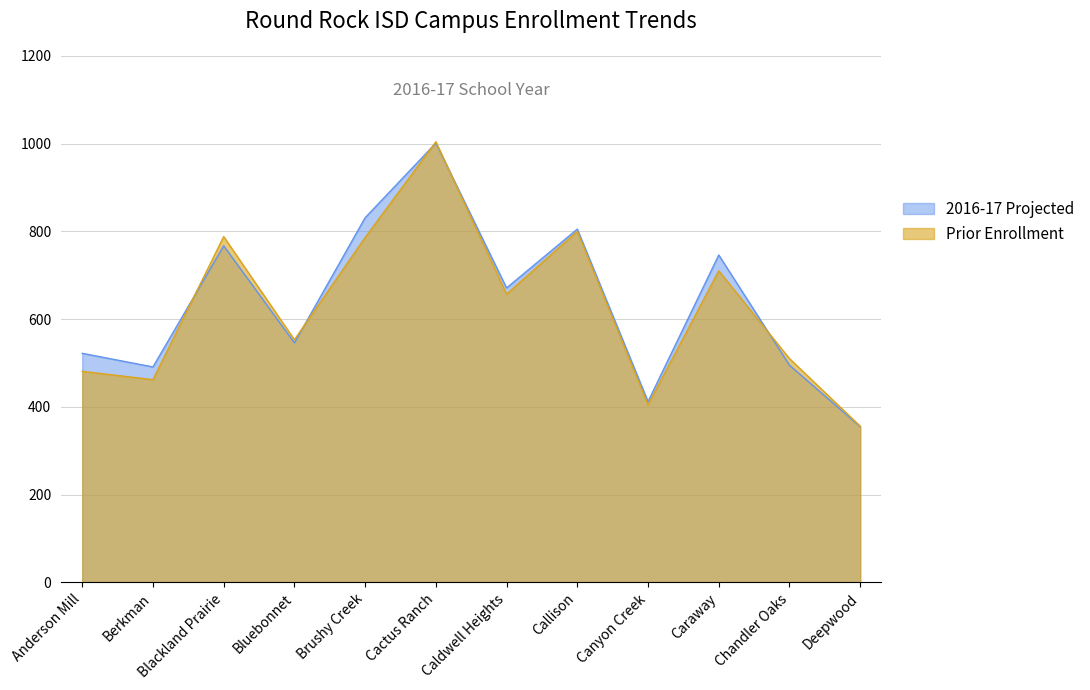

What is the maximum value shown in the chart?

1004